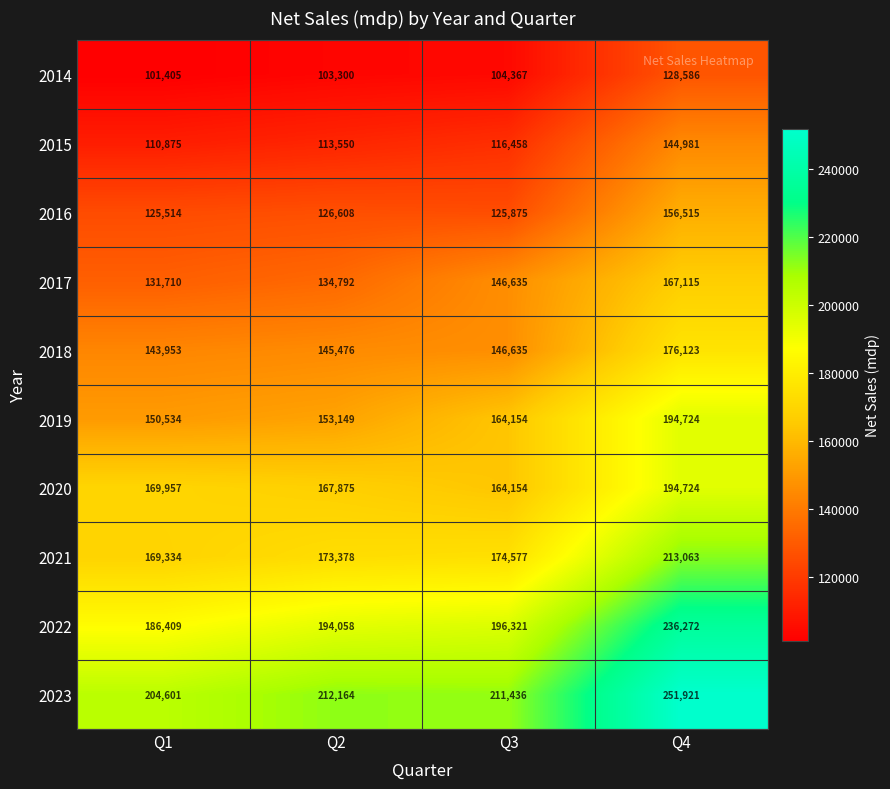

At how many categories does at least one series exceed 230164?

1